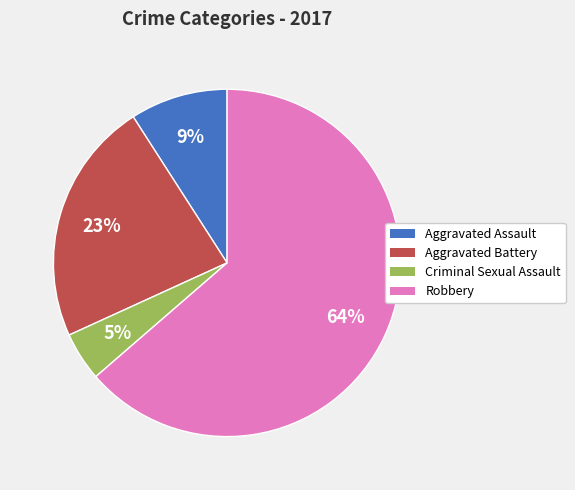

How many slices are in this pie chart?

4